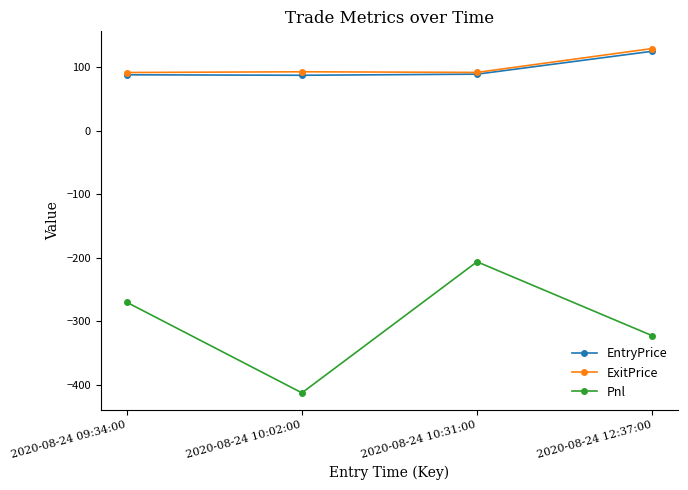

Where does the ExitPrice series first go above 92?

2020-08-24 10:02:00